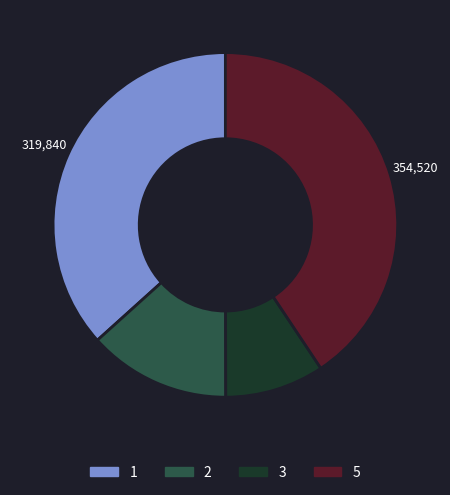

Does any single category account for the majority?

No